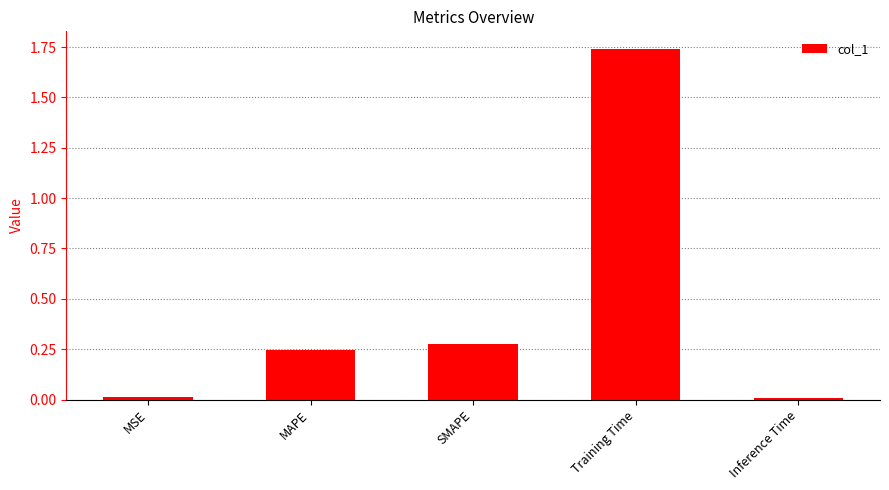

What is the change in value from MAPE to Training Time?

+1.5